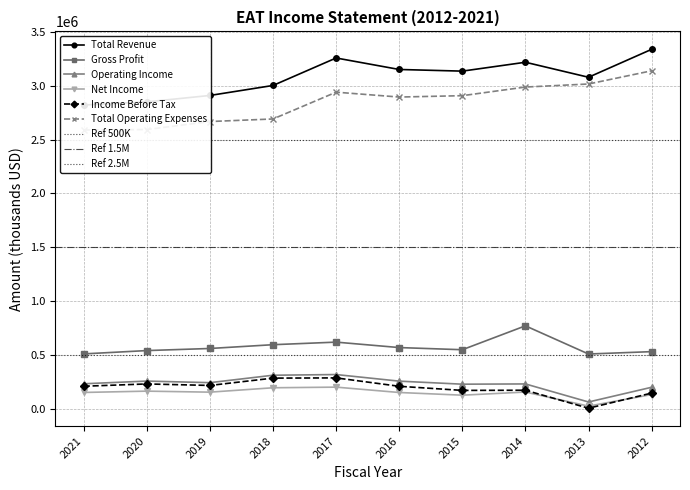

List the series in order of their peak value, highest first.

Total Revenue, Total Operating Expenses, Gross Profit, Operating Income, Income Before Tax, Net Income